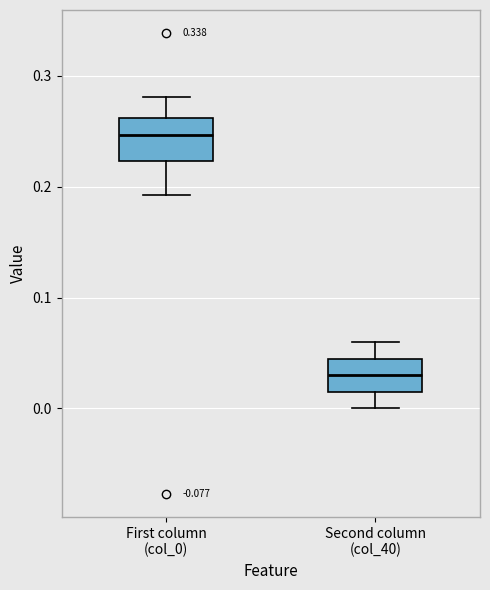

Where is the upper edge of the box for First column (col_0) on the y-axis? The values are not printed on the chart, so give them approximately, as read against the axis.

0.26